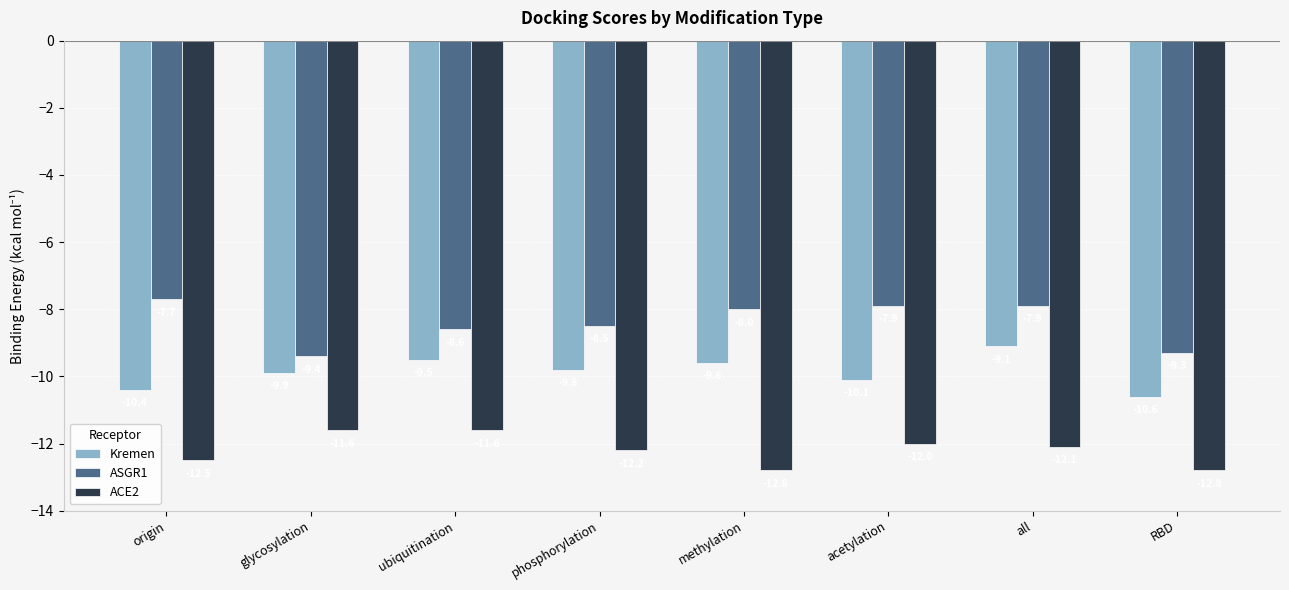

What is the sum of the ACE2 values at methylation and origin?

-25.3